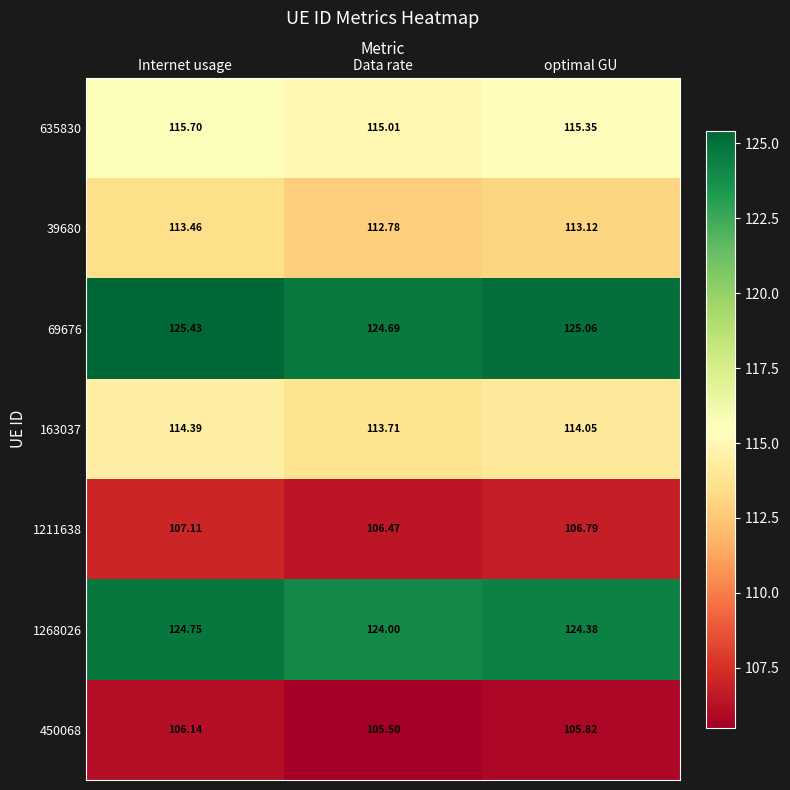

Which series has the widest spread of values?

1268026